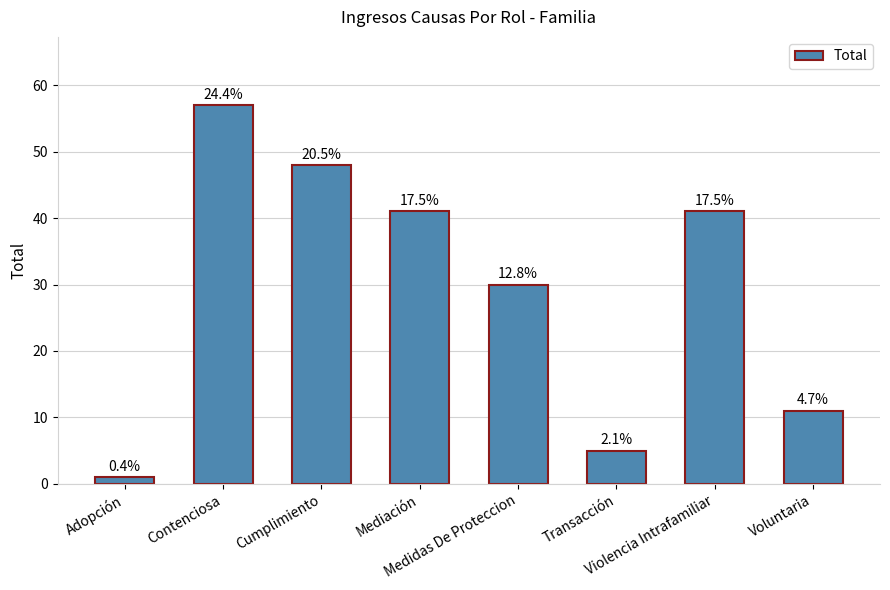

What position from the right is Mediación?

5